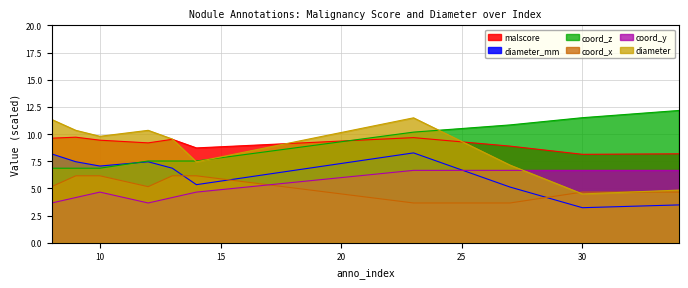

What value does the coord_x series have at 10?

6.2